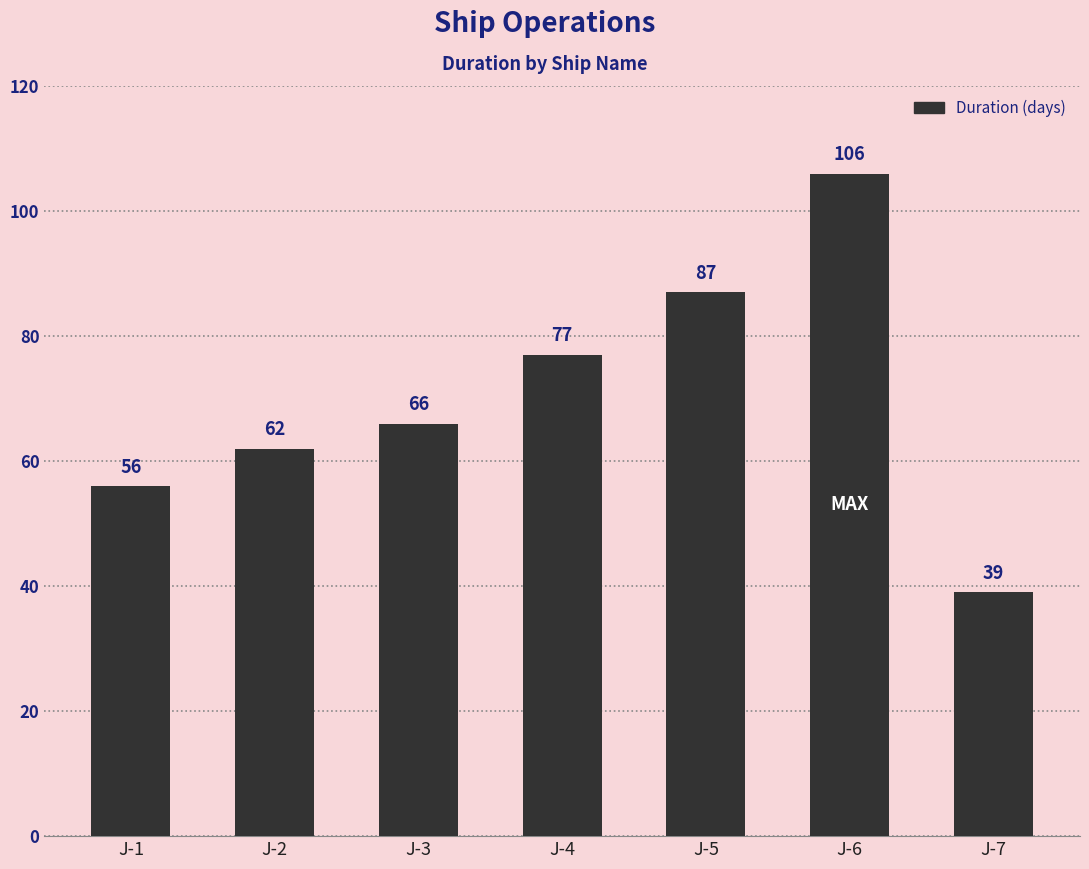

How many distinct data groups are displayed?

1